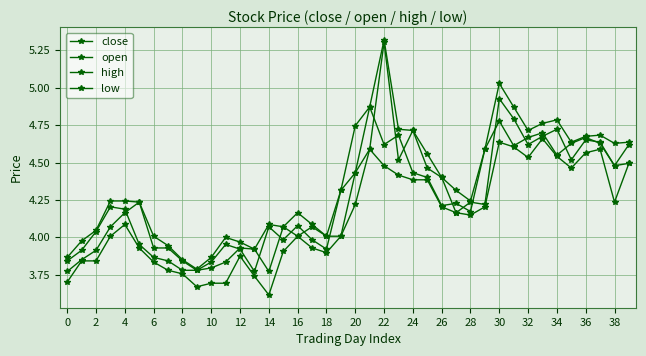

List the series in order of their peak value, highest first.

high, open, close, low